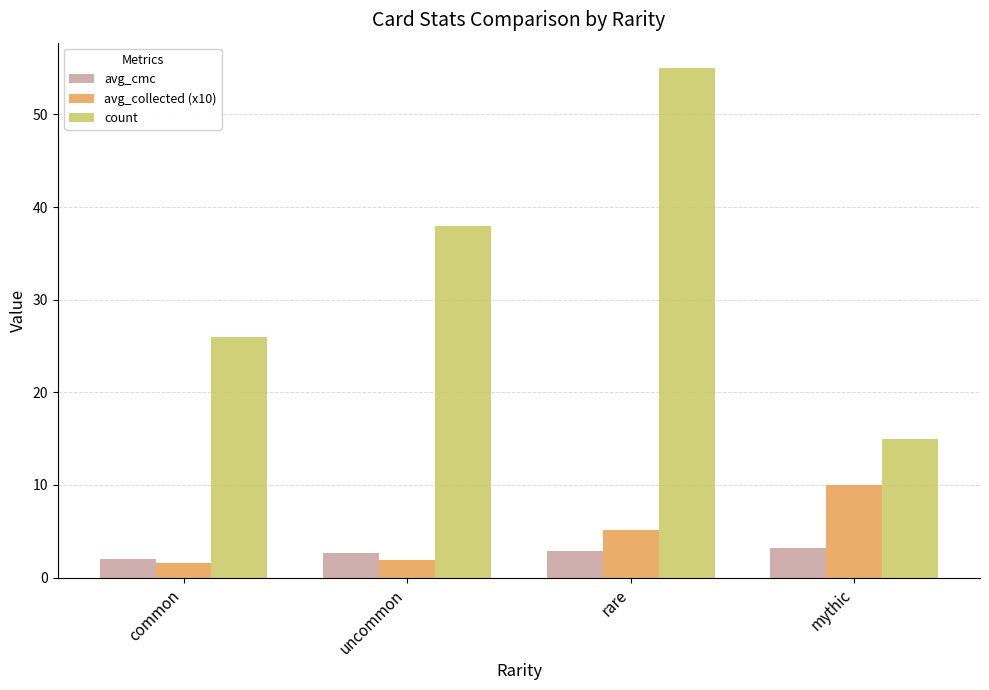

What is the difference between the avg_cmc values at rare and uncommon?

0.2